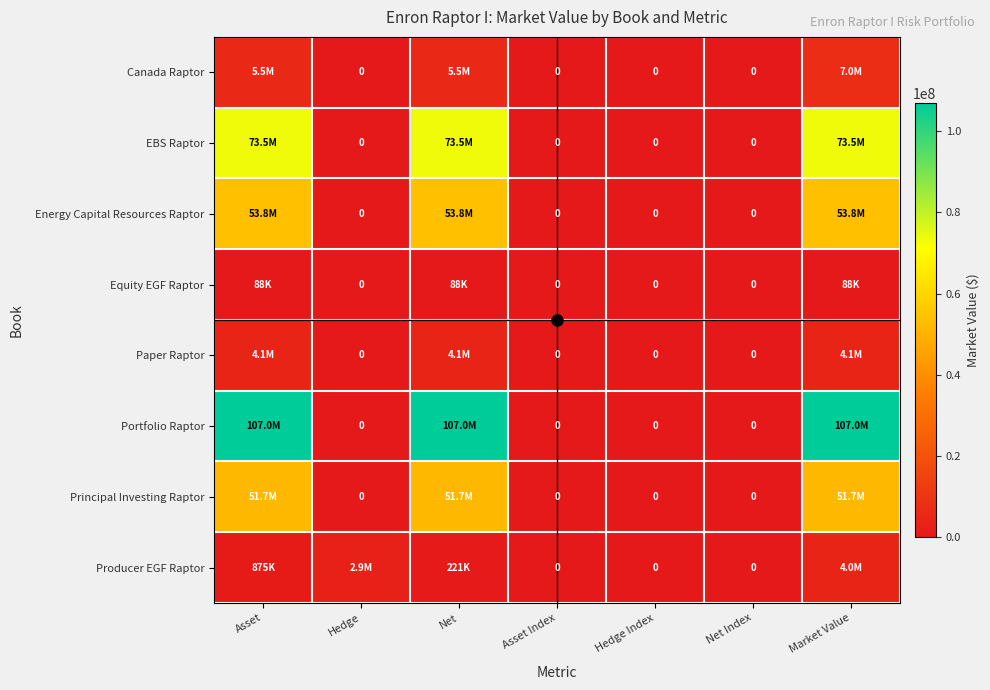

What is the average value of the Paper Raptor series?

1759132.7